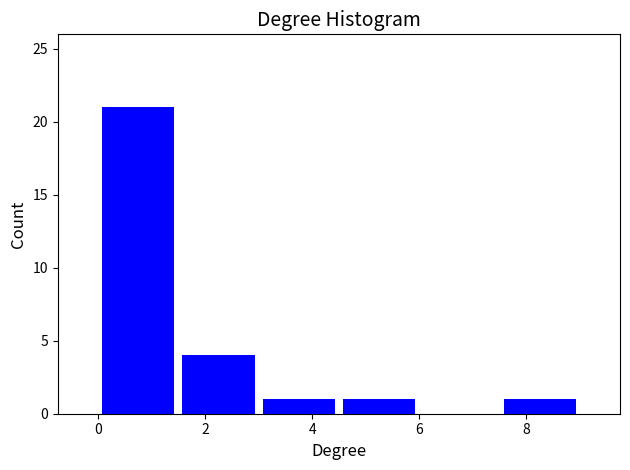

What is the height of the bar covering 1.5 to 3.0 on the x-axis? Neither the bar edges nor the heights are printed on the chart, so give them approximately, as read against the axes.

4